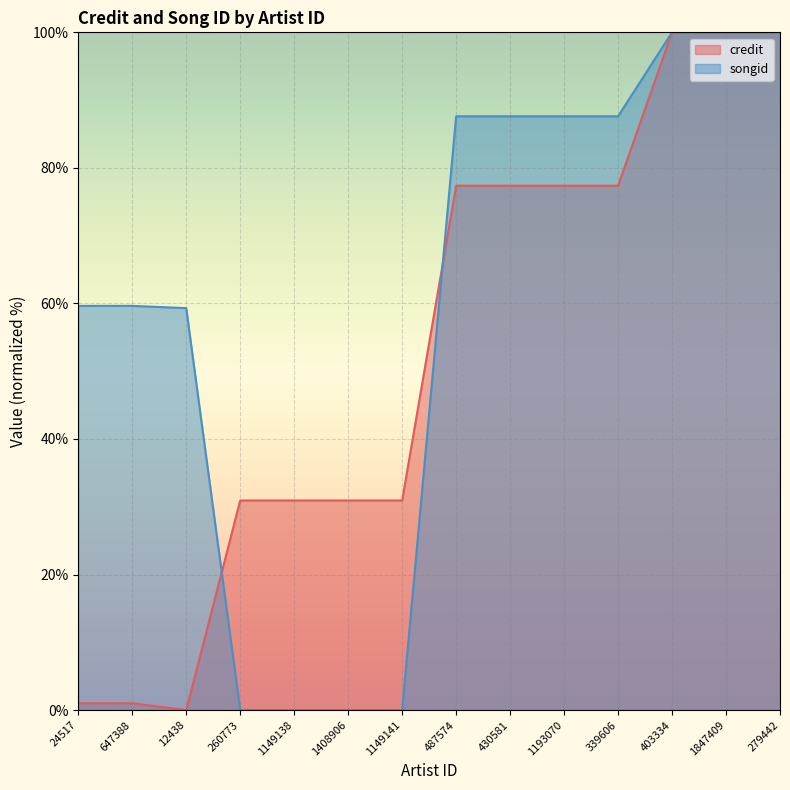

At which category is the sum across all series the highest?

403334